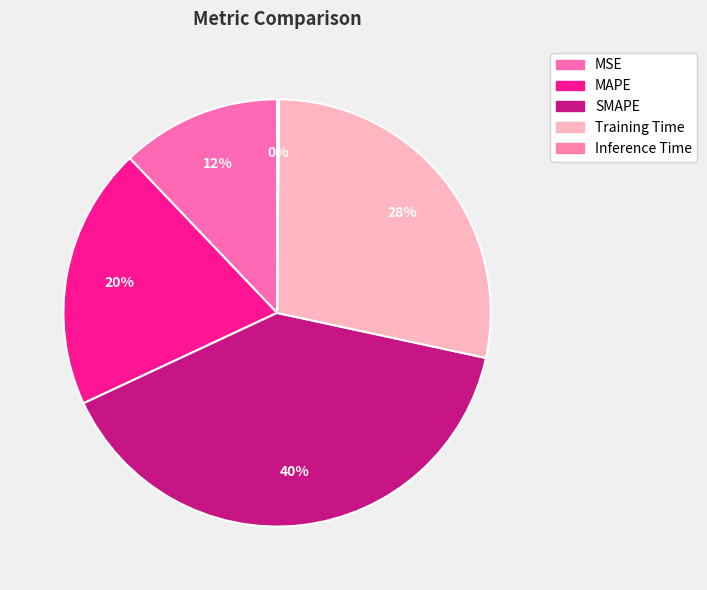

Does any single category account for the majority?

No